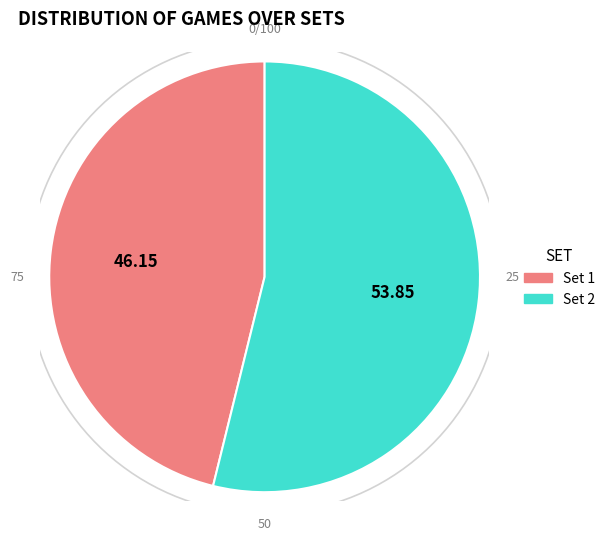

What percentage is the Set 2 slice, to the nearest percent?

54%